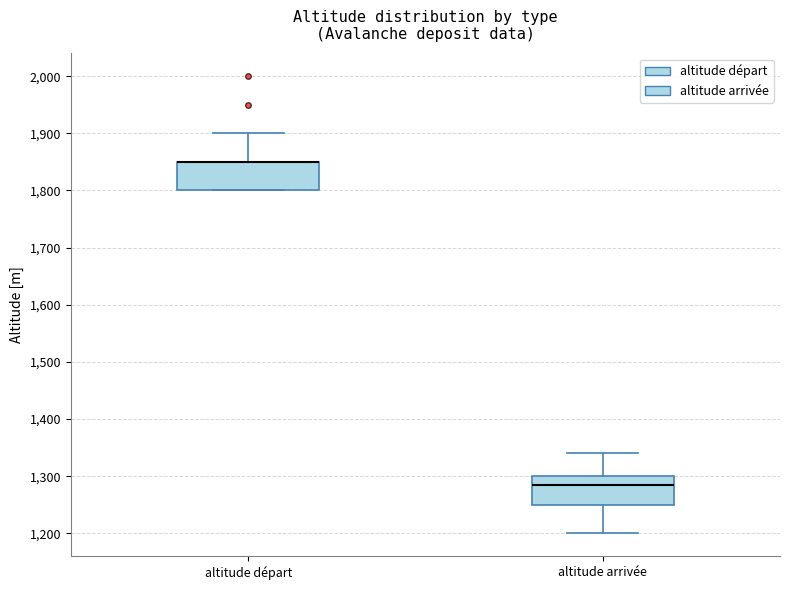

Reading left to right, transcribe this box plot: for each box, give where its median line is, the range the box spans, and where its two whiskers end, as read against the y-axis. The values are not printed on the chart, so give them approximately, as read against the axis.

altitude départ: median 1850 (drawn on the box's upper edge), box 1800 to 1850, whiskers 1800 to 1900
altitude arrivée: median 1290, box 1250 to 1300, whiskers 1200 to 1340